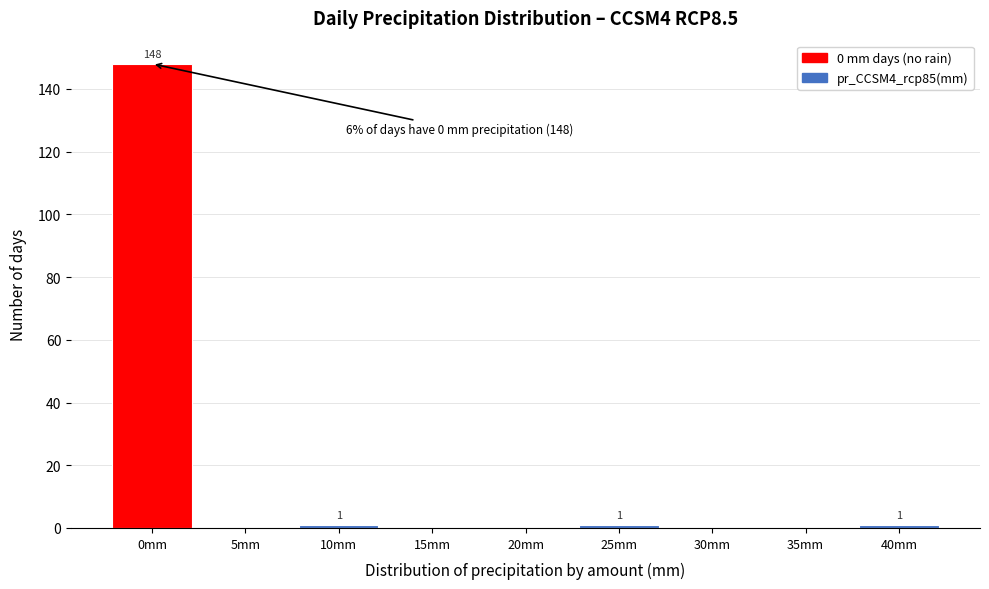

Reading left to right, extract all data points from this chart.

0mm=148	5mm=0	10mm=1	15mm=0	20mm=0	25mm=1	30mm=0	35mm=0	40mm=1